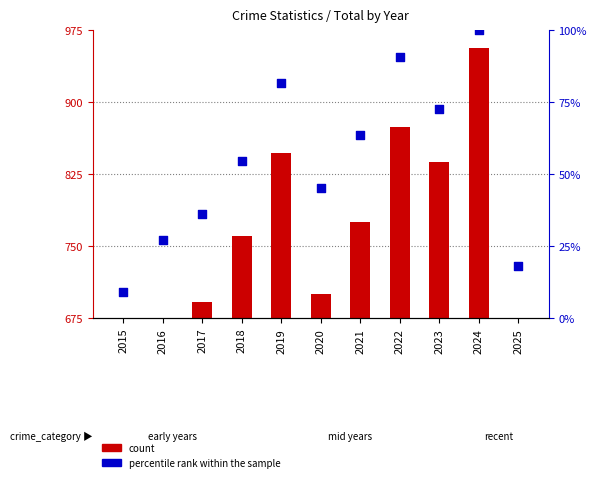

What is the total value across all series at 2021?

839.6